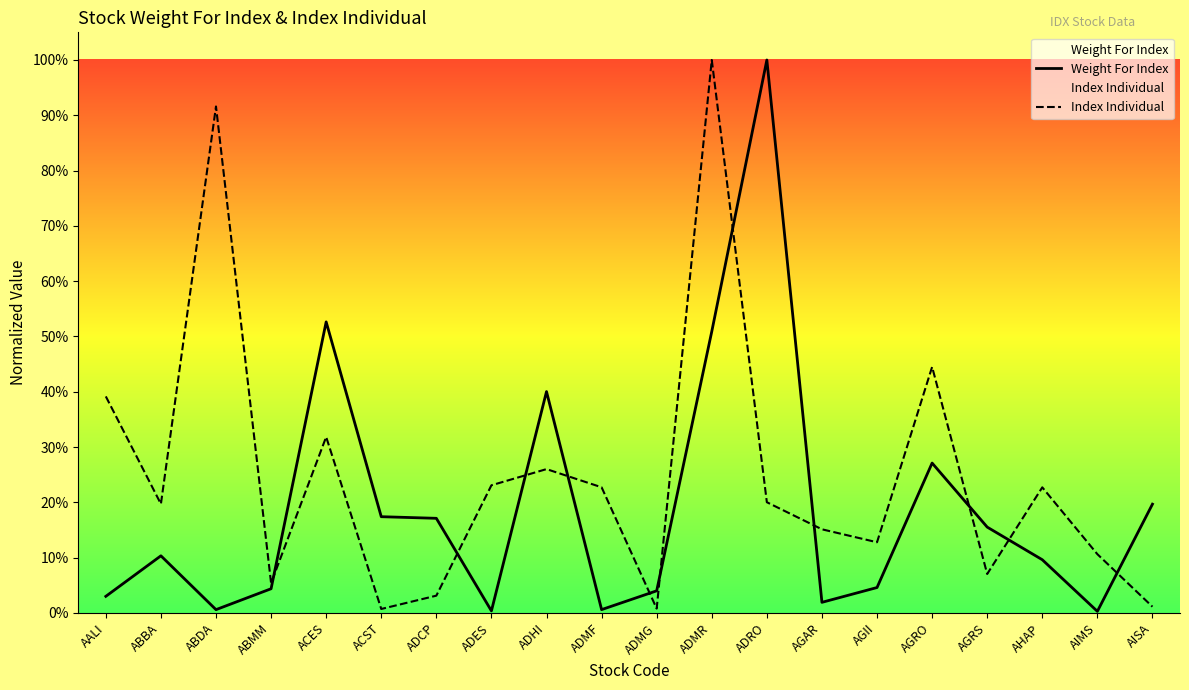

At how many categories does at least one series exceed 0?

20